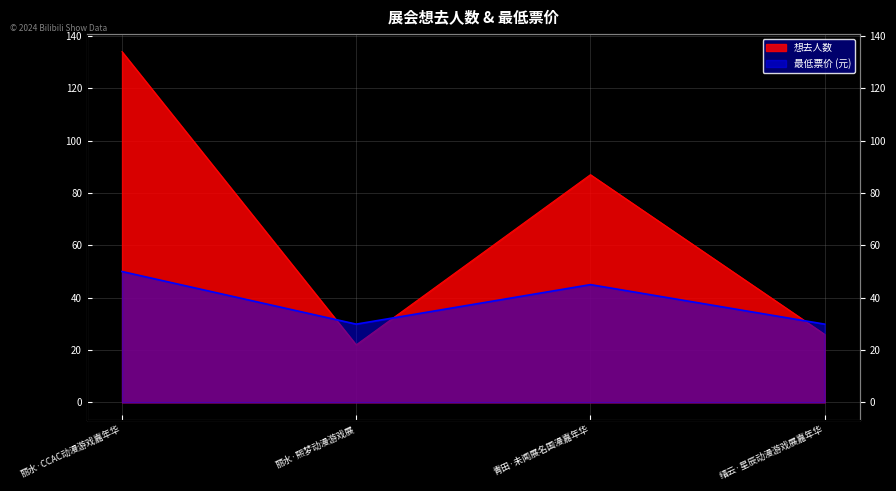

Is it true that 最低票价 equals 29.9 at 缙云·星辰动漫游戏展嘉年华?

True